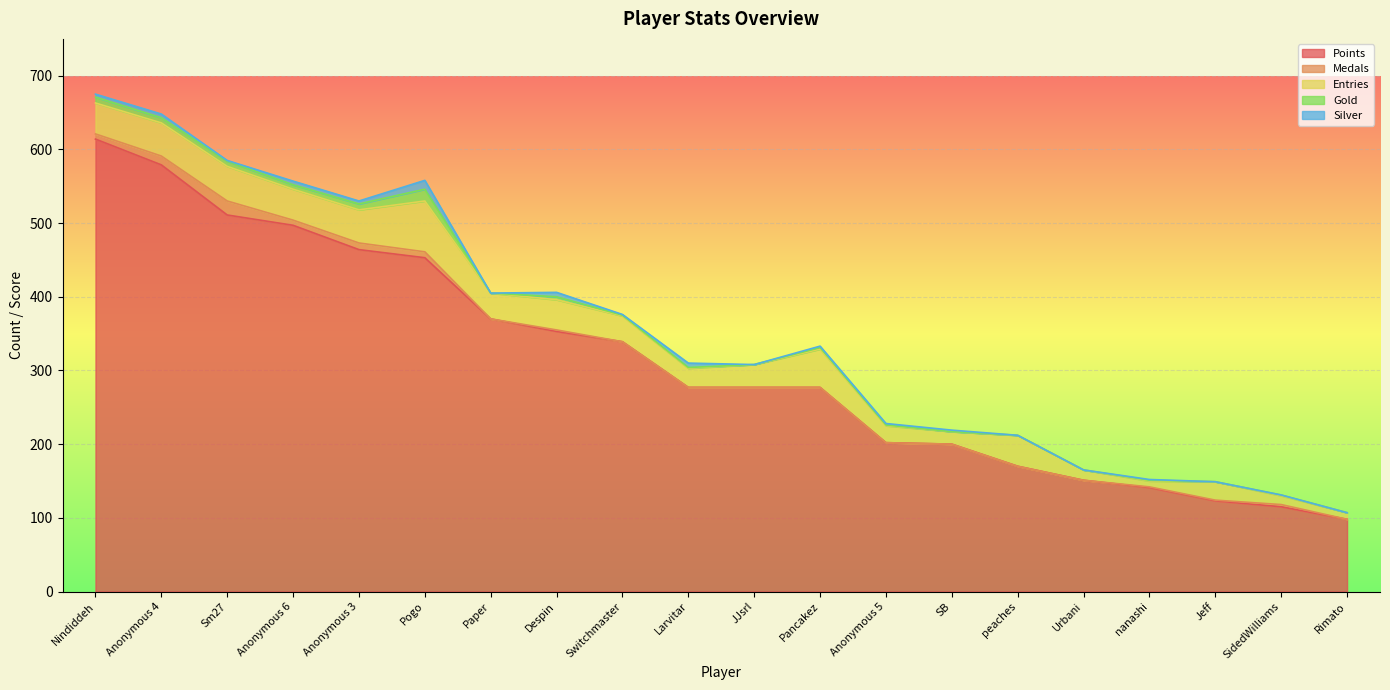

Rank the categories by Medals value from lowest to highest.

Paper, Switchmaster, Larvitar, JJsrl, Pancakez, Anonymous 5, SB, peaches, Urbani, Rimato, nanashi, Jeff, Despin, SidedWilliams, Nindiddeh, Anonymous 6, Pogo, Anonymous 3, Anonymous 4, Sm27